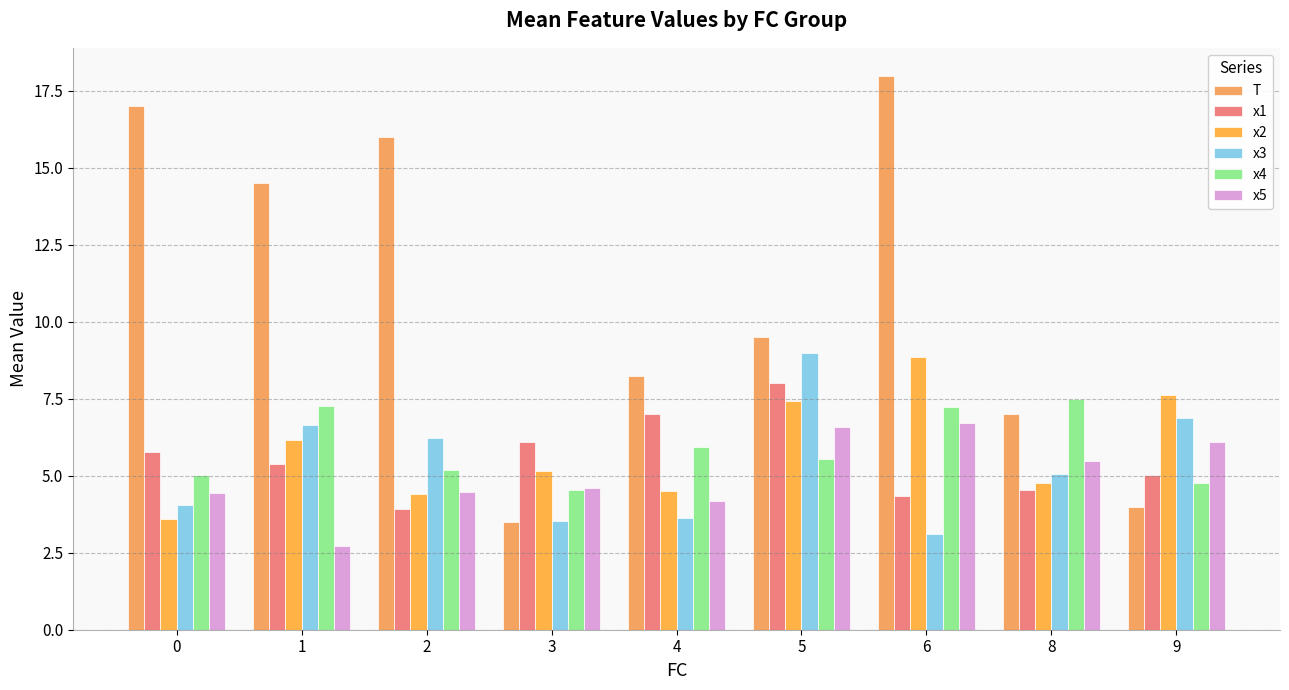

What is the difference between the maximum and minimum values in the x1 series?

4.1